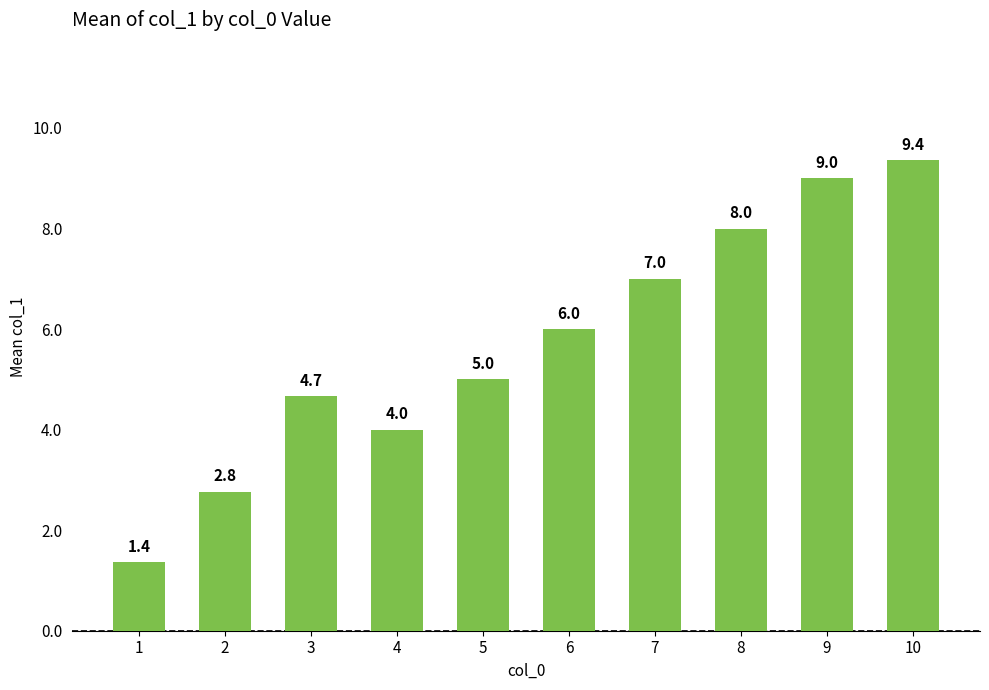

Which has a higher value, 5 or 4?

5